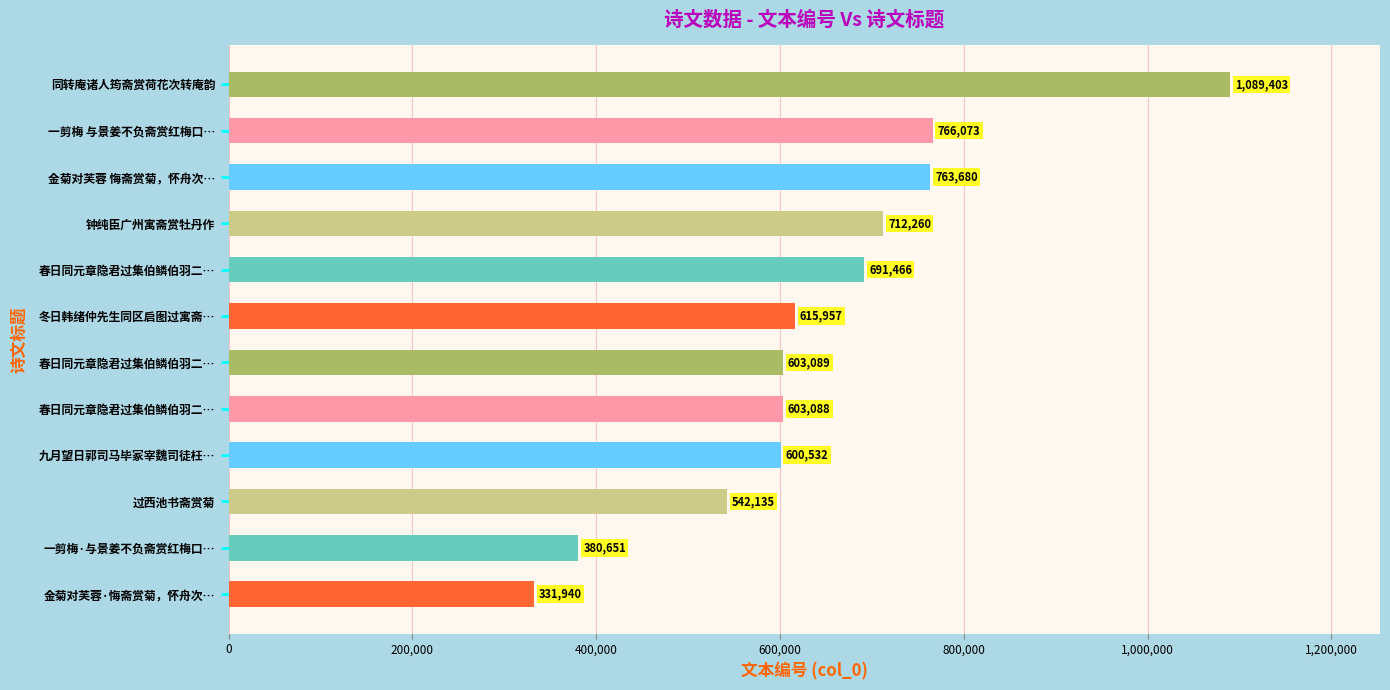

How many values are below 615957?

6